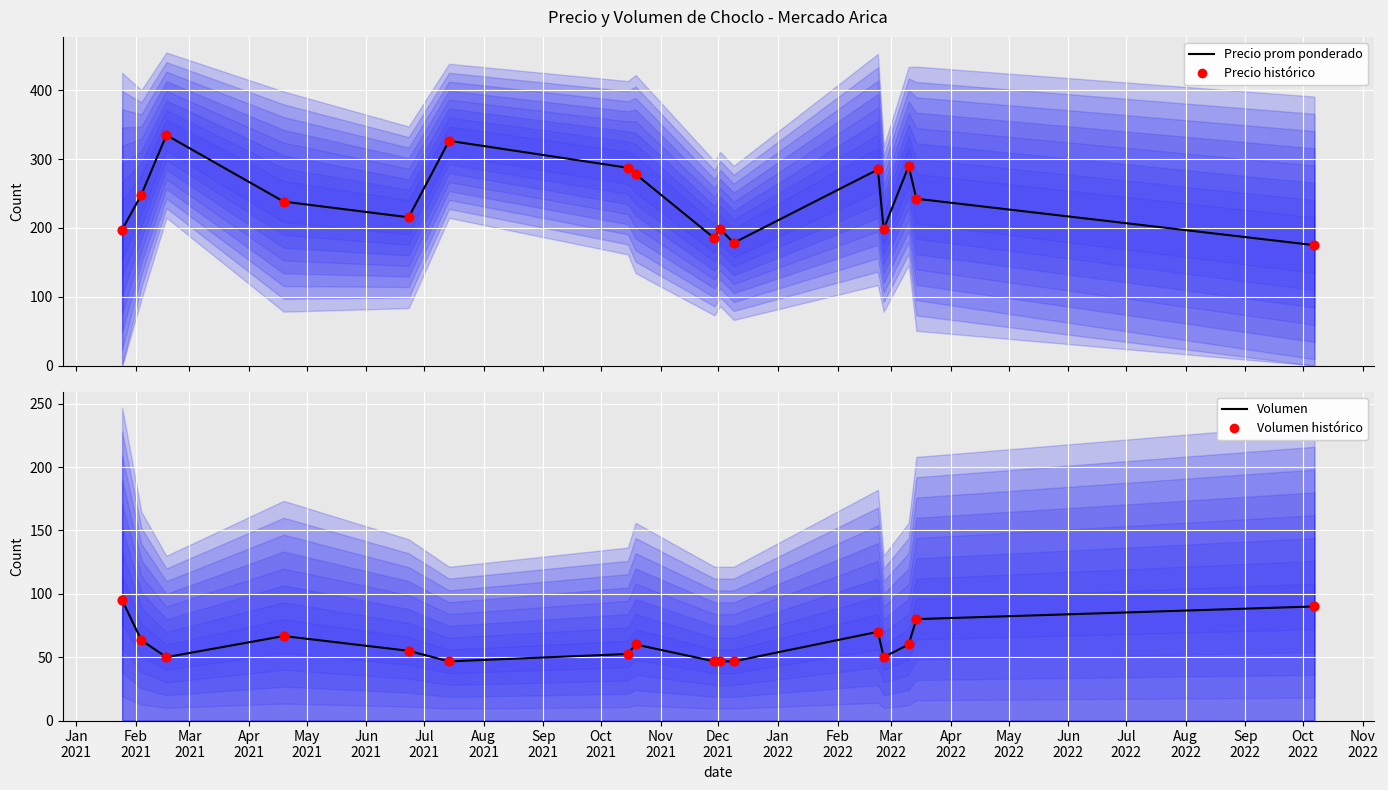

Is the value of Precio promedio histórico at Jan
2022 greater than the value of Volumen histórico at Jul
2021?

Yes